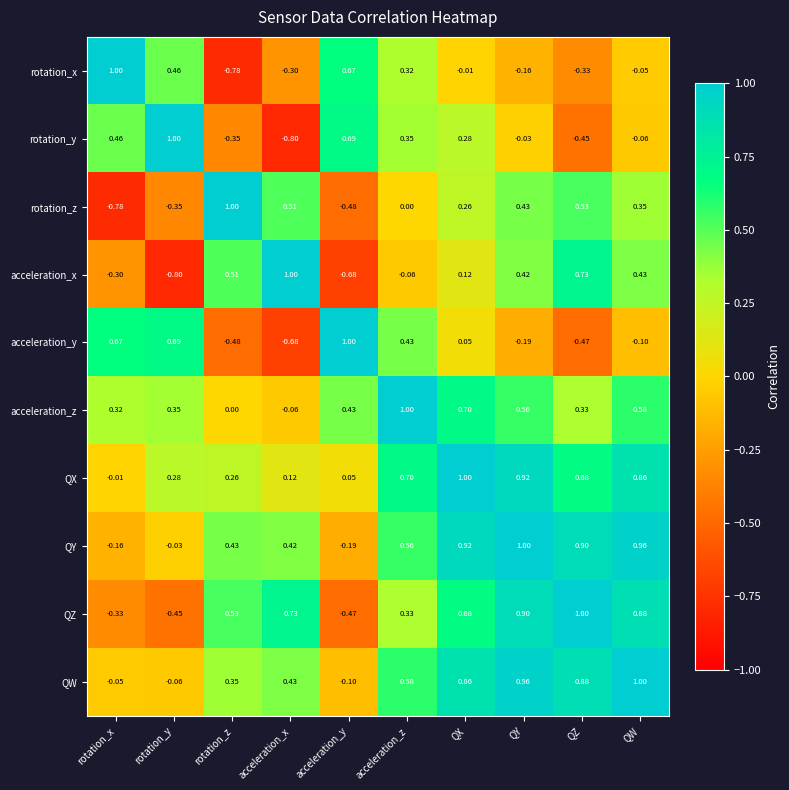

Which series changed the most between acceleration_z and QW?

QZ